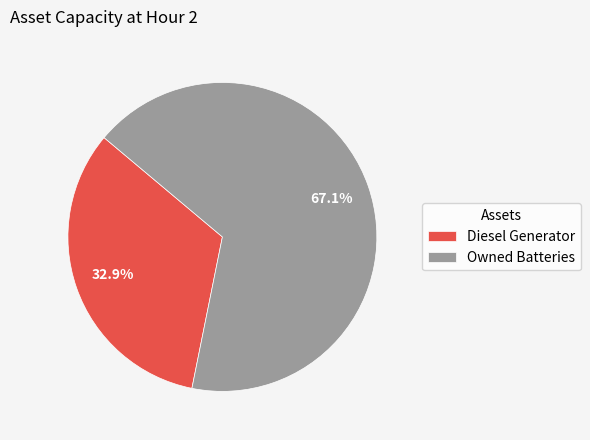

To the nearest percent, what portion does Owned Batteries represent?

67%